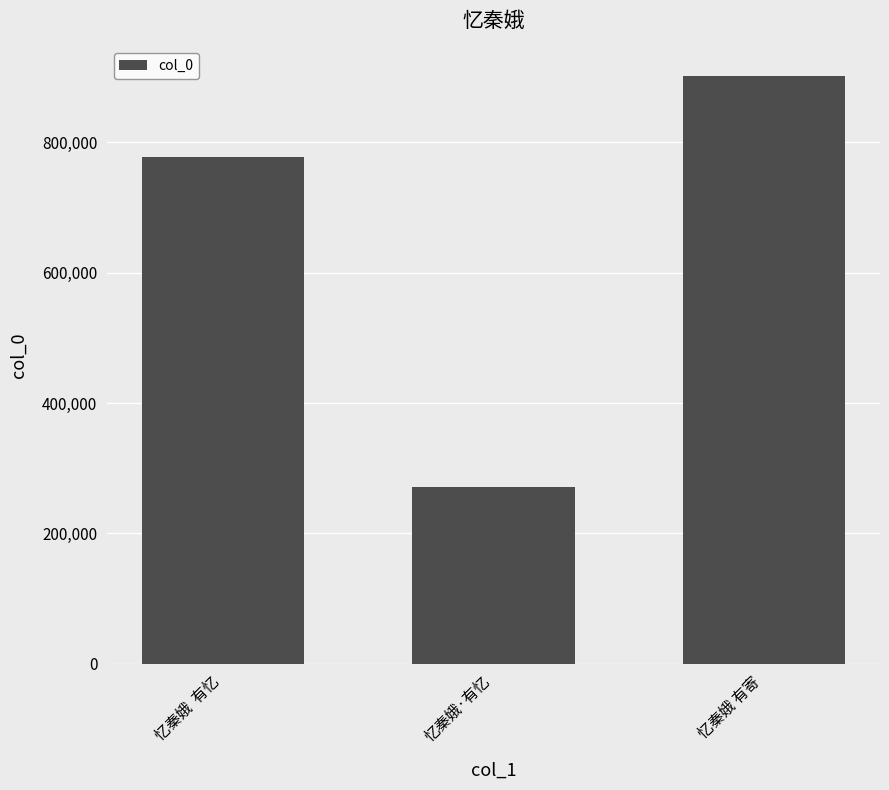

The value at 忆秦娥·有忆 is 152659. True or false?

False